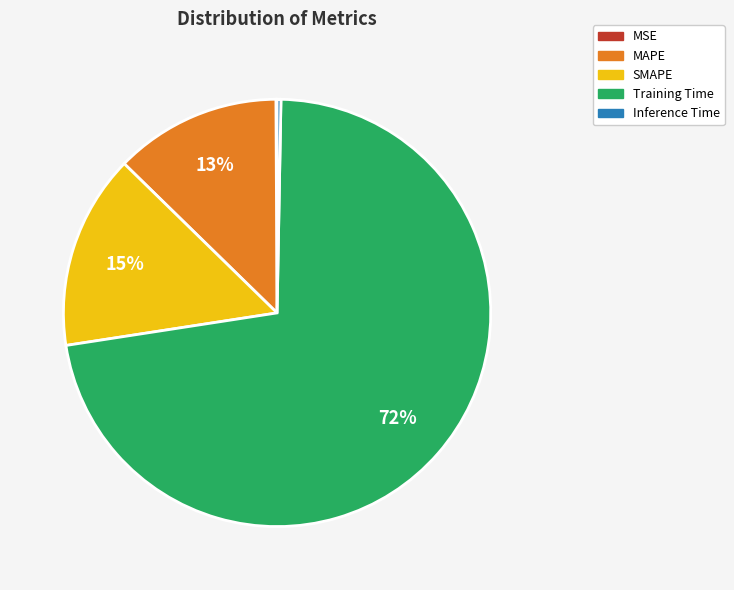

Between Inference Time and SMAPE, which is larger?

SMAPE